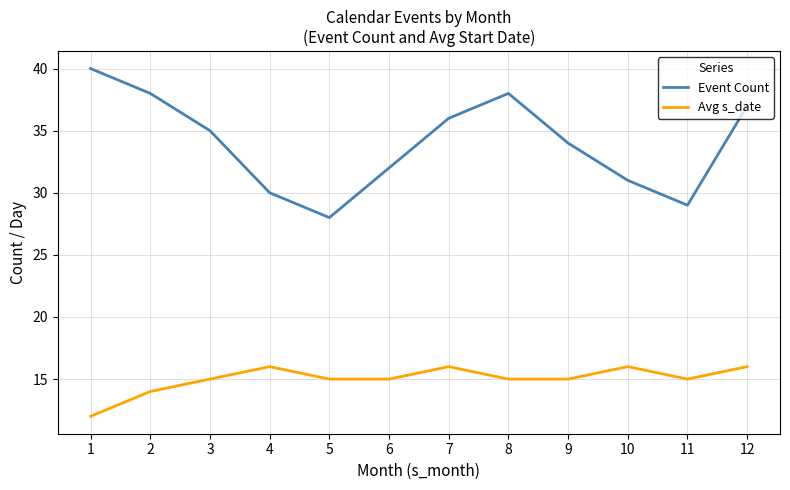

Between 4 and 8, which series saw the biggest shift?

Event Count